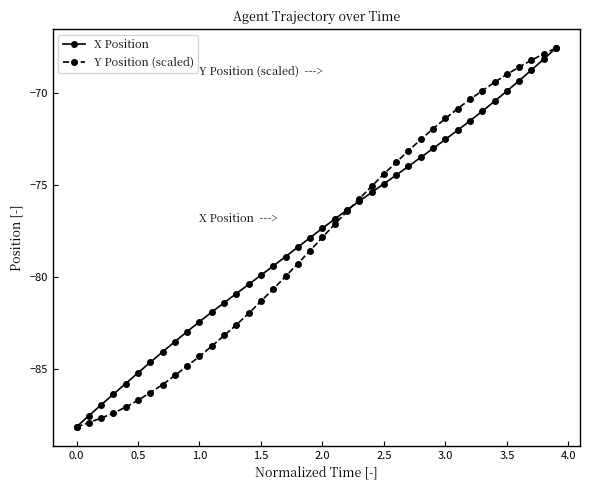

What is the maximum value shown in the chart?

-67.5